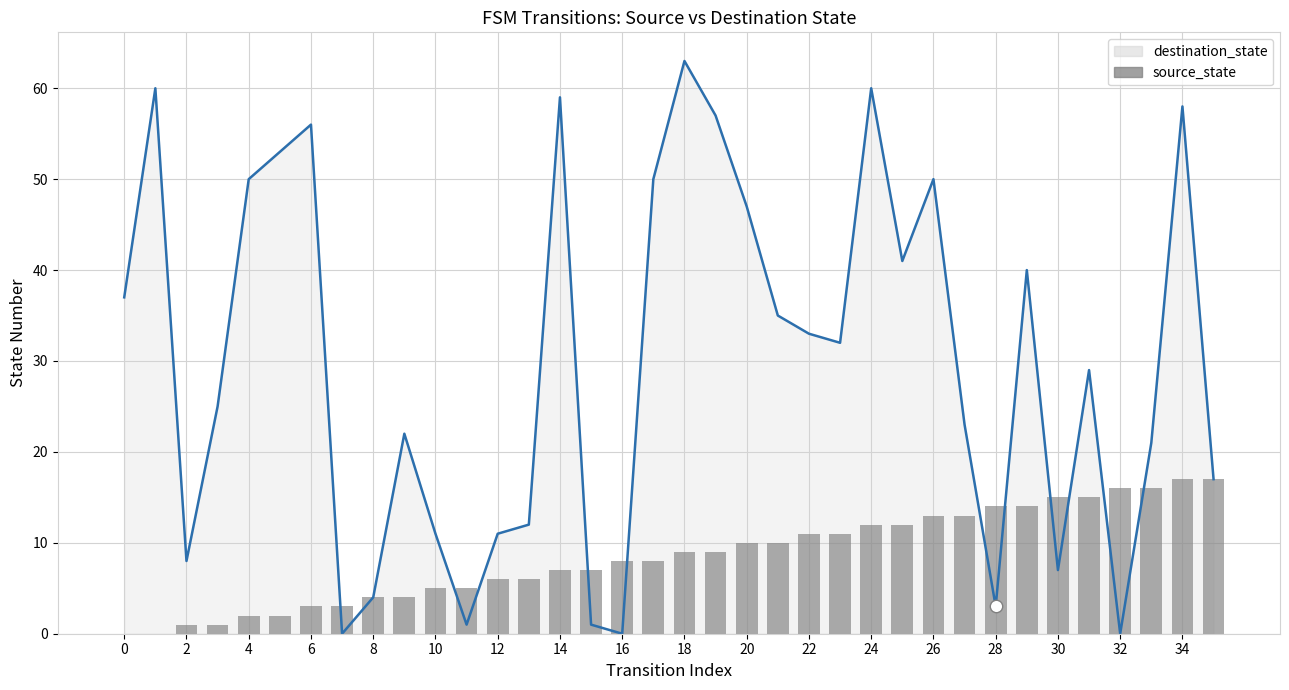

What is the ratio of the value at 4 to the value at 16?

0.2